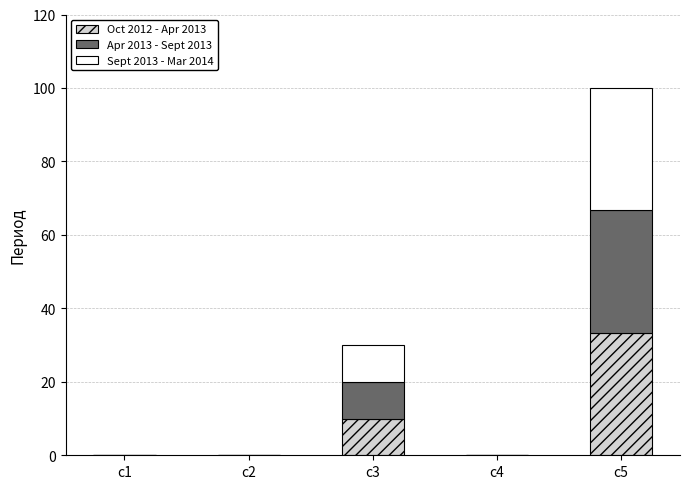

Reading left to right, what are the values for Oct 2012 - Apr 2013?

c1=0.0	c2=0.0	c3=10.0	c4=0.0	c5=33.3